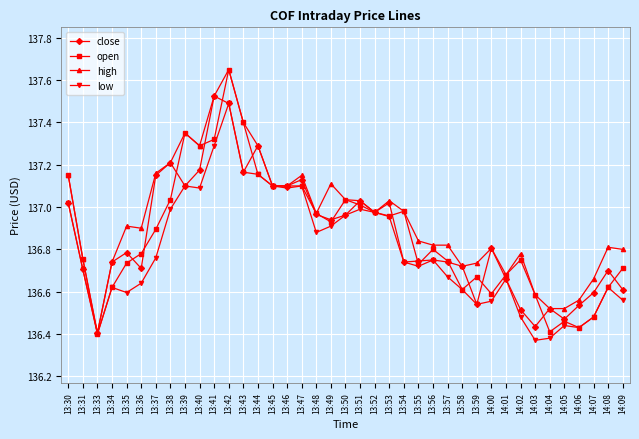

The low series shows 228.8 at 14:08. True or false?

False